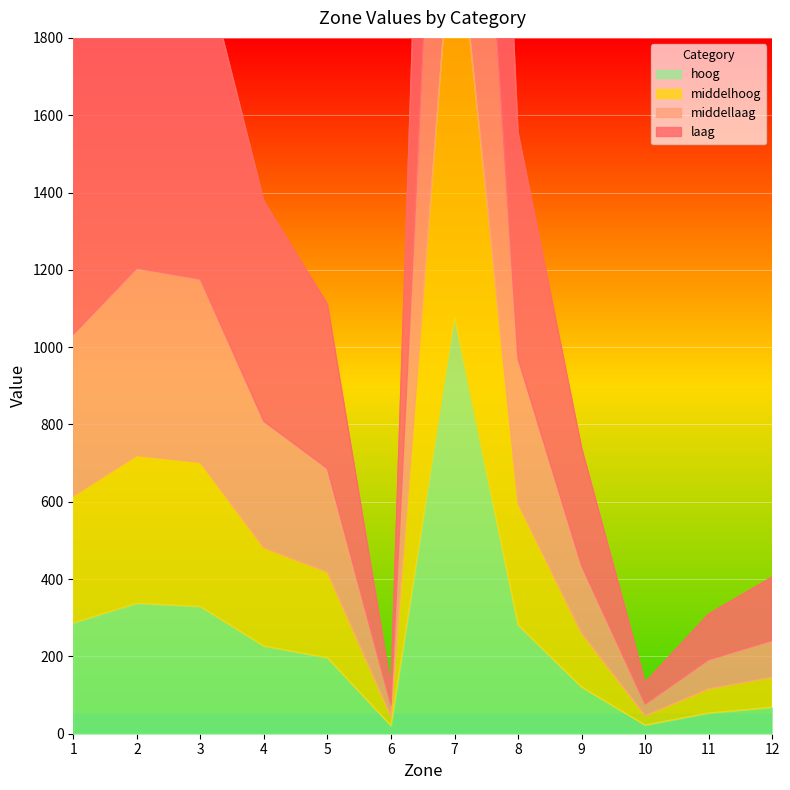

The middellaag series shows 1176.2 at 3. True or false?

True